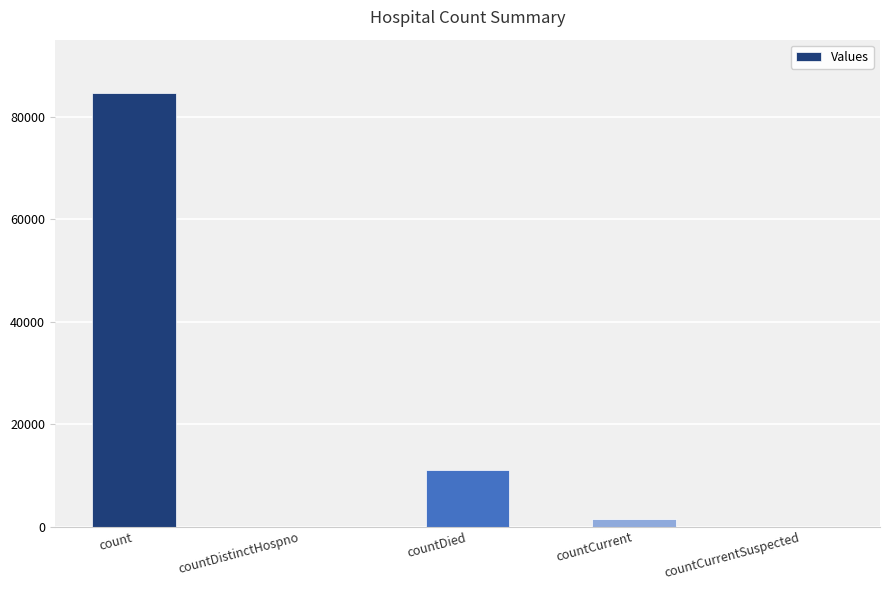

What is the sum of all values?

96993